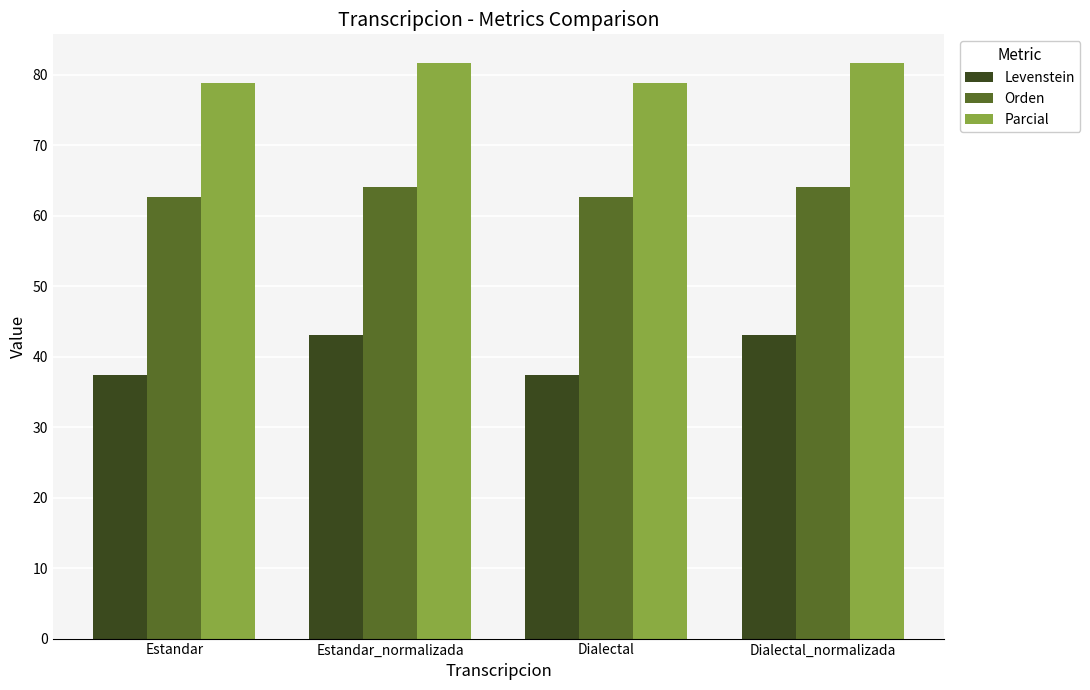

What is the difference between the Parcial values at Dialectal_normalizada and Dialectal?

2.8